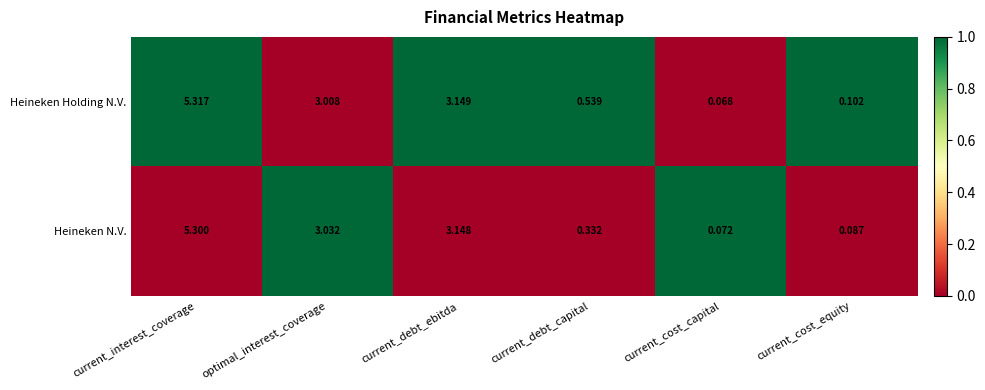

Where does the Heineken N.V. series first go above 3?

current_interest_coverage